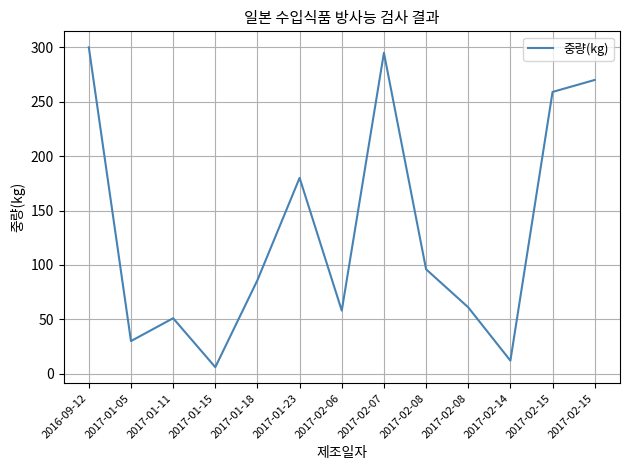

How many interior local peaks (higher than both neighbors) does the data have?

3